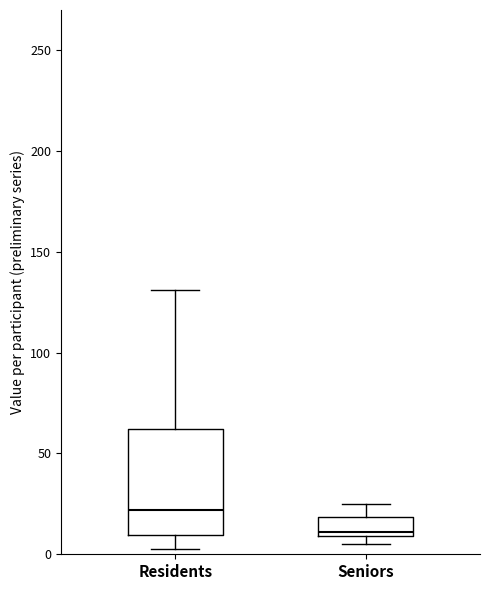

Which box's median line is the highest?

Residents